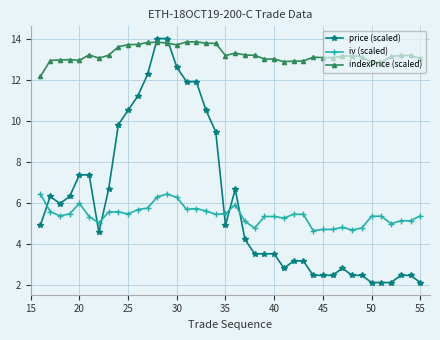

How many lines are shown in the chart?

3